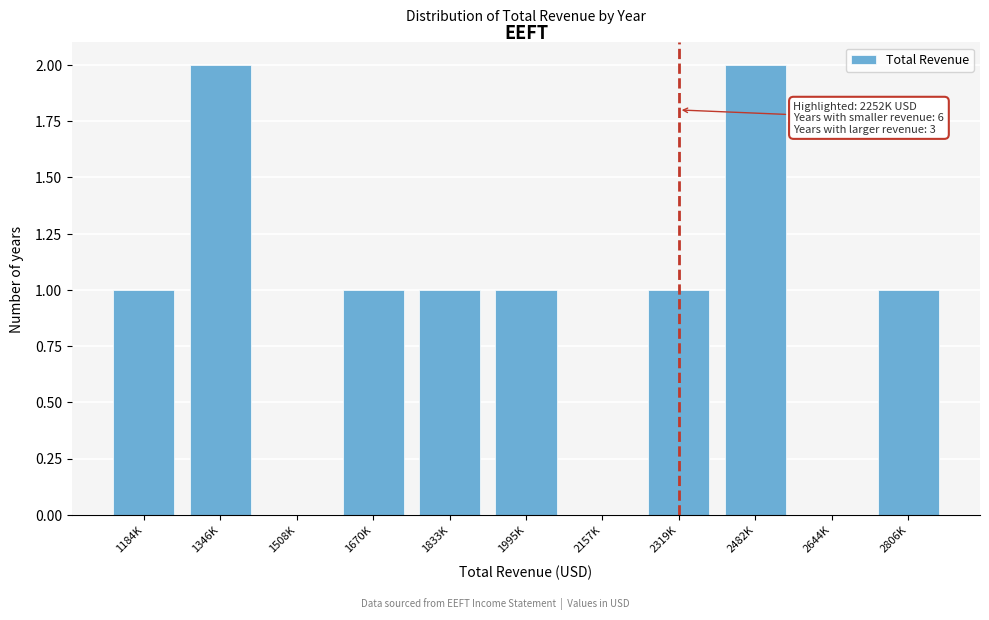

Which has a higher value, 2806K or 2482K?

2482K